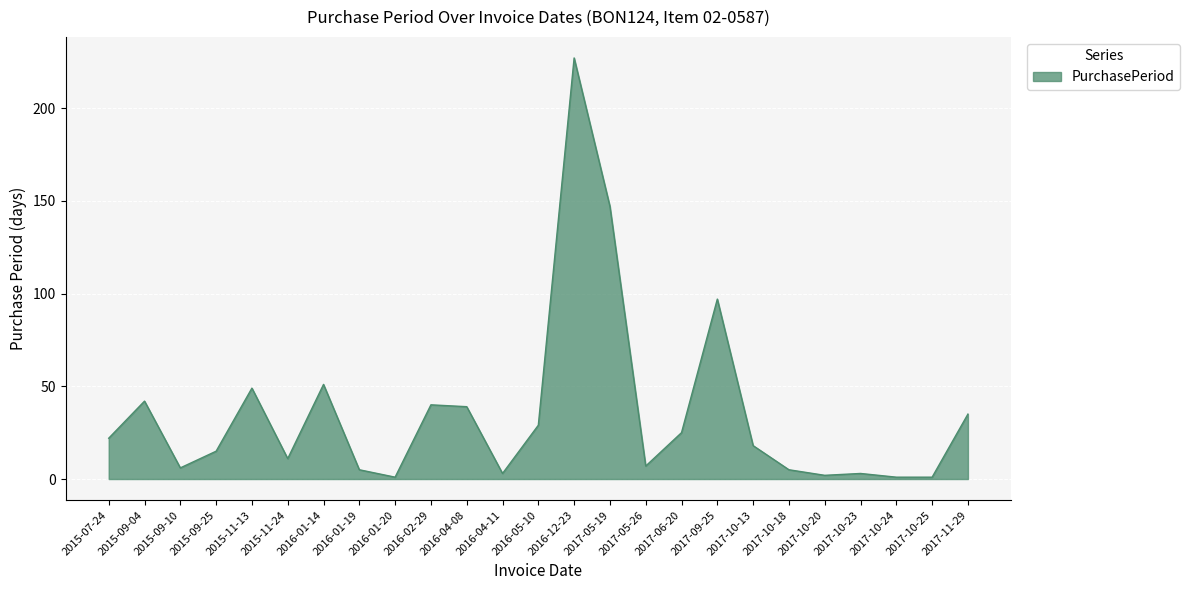

What position from the left is 2015-11-24?

6